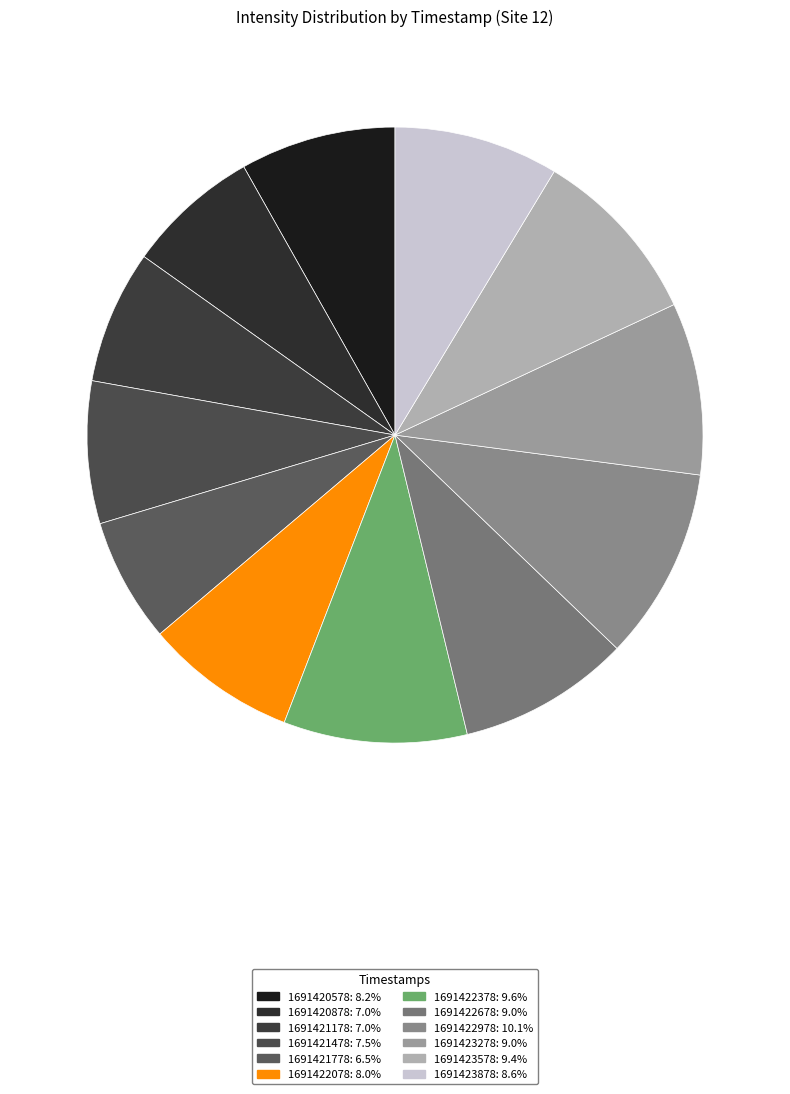

How many segments does this pie chart have?

12